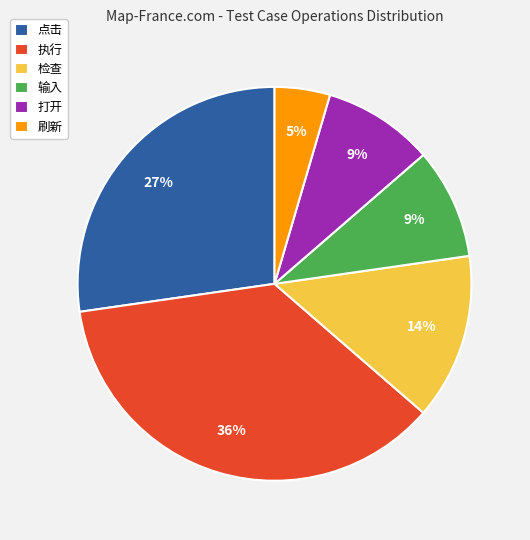

Is there any slice that represents more than half of the pie?

No